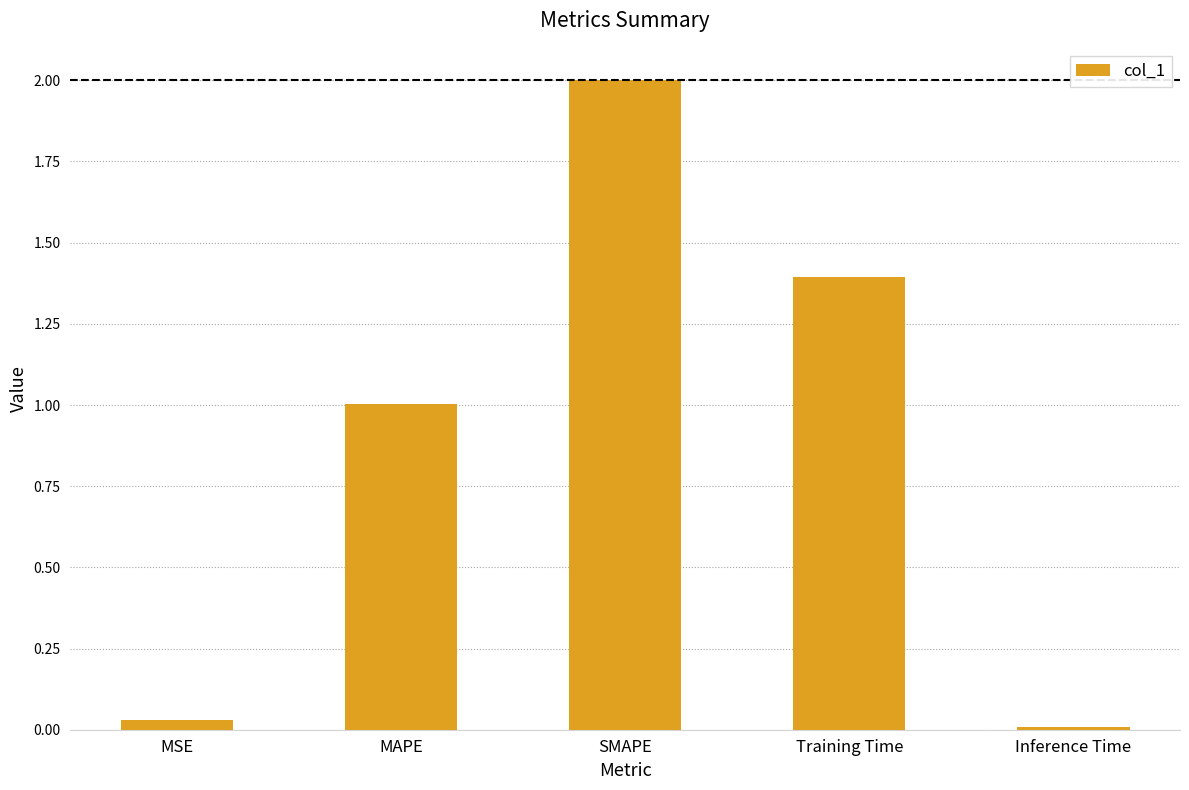

The value at MSE is 0.0. True or false?

True